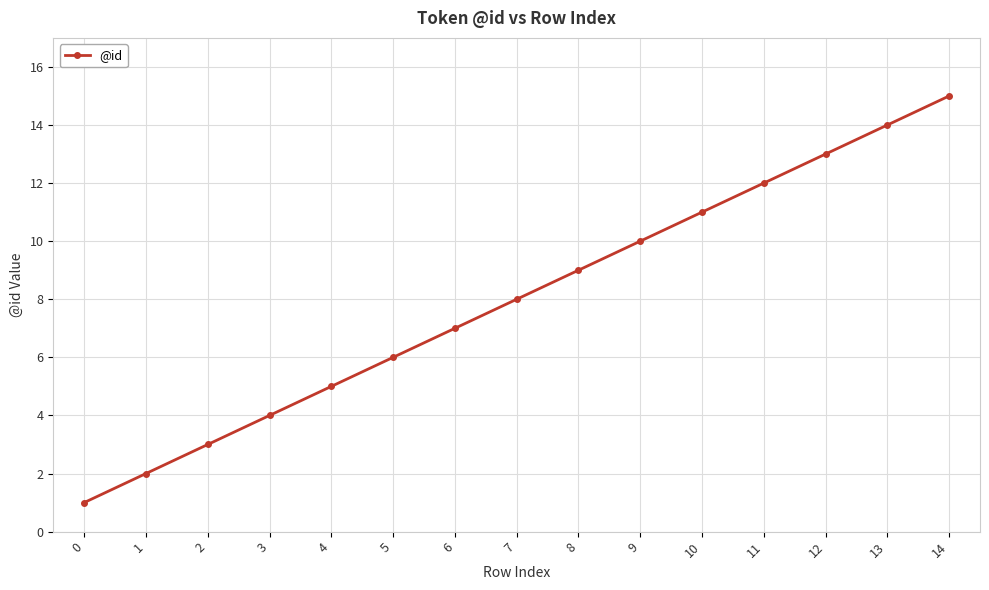

Read the value at 6.

7